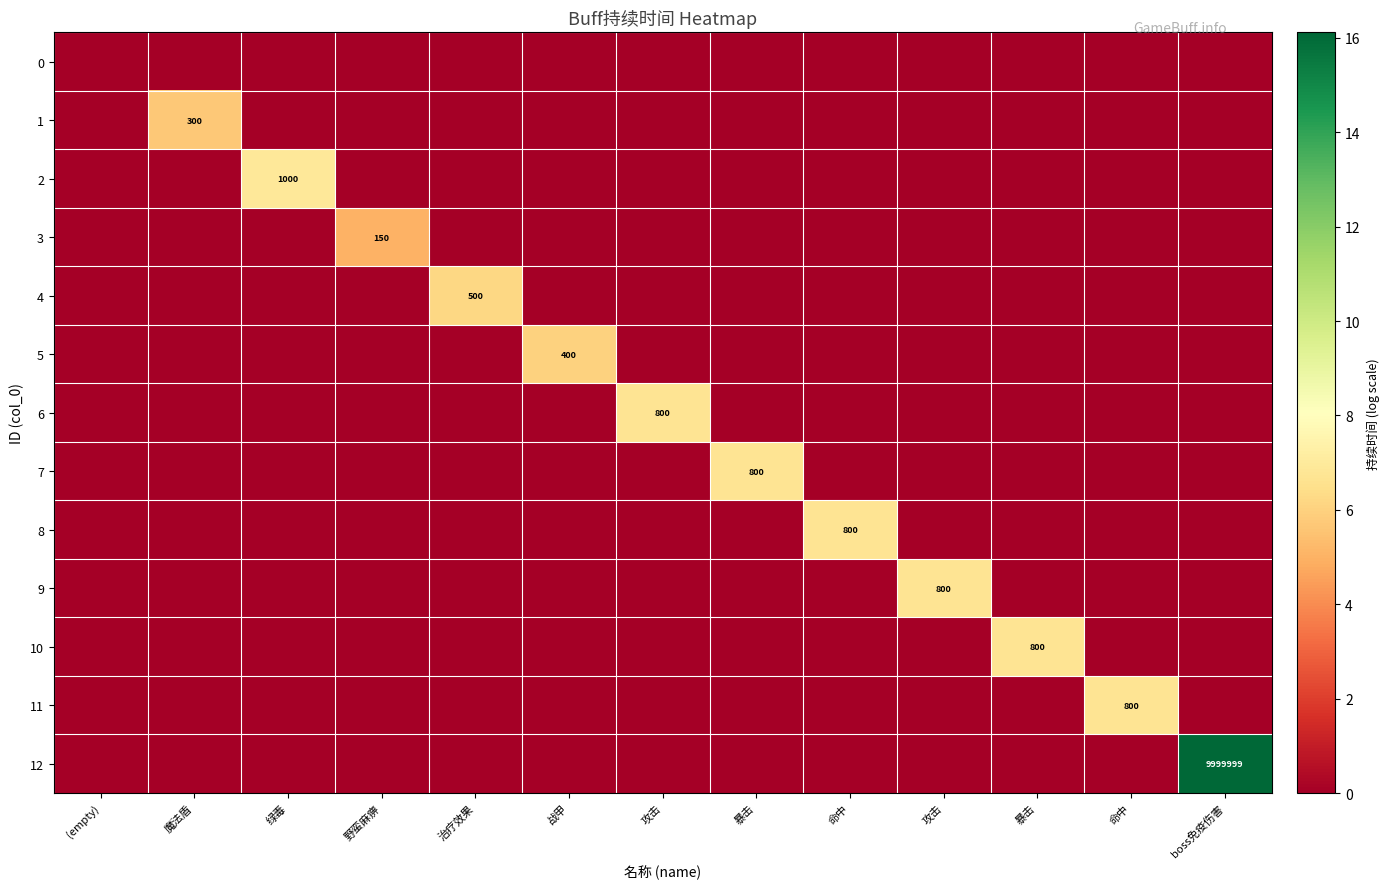

Which series has the widest spread of values?

12